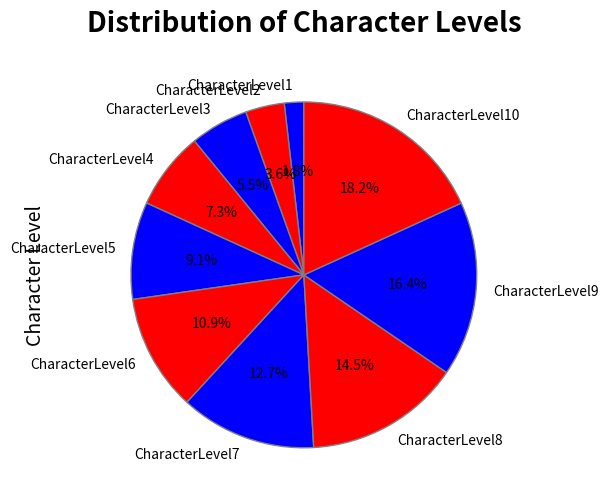

To the nearest percent, what is the average slice percentage?

10%